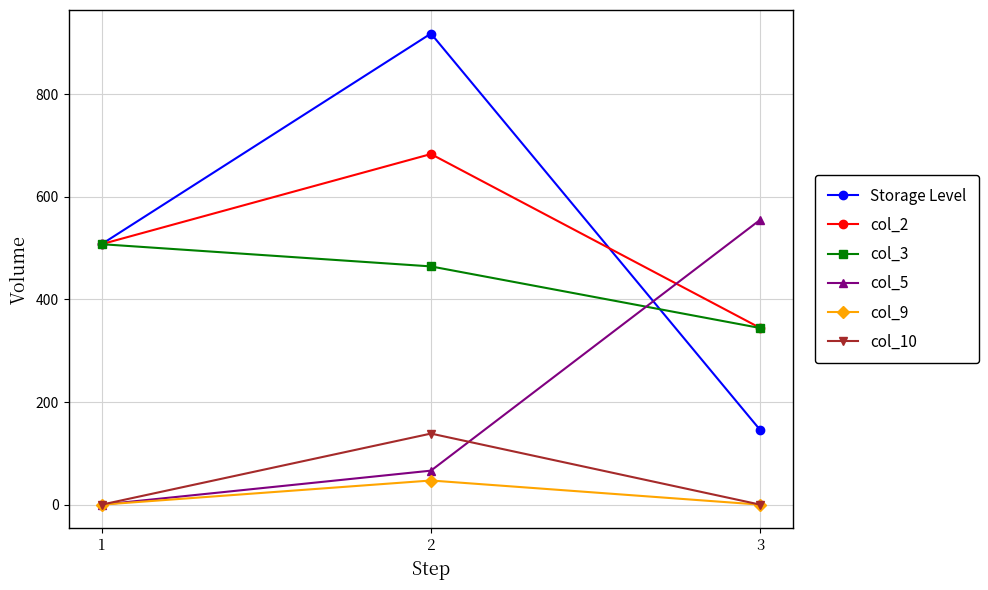

What is the highest value of the col_2 series?

683.2